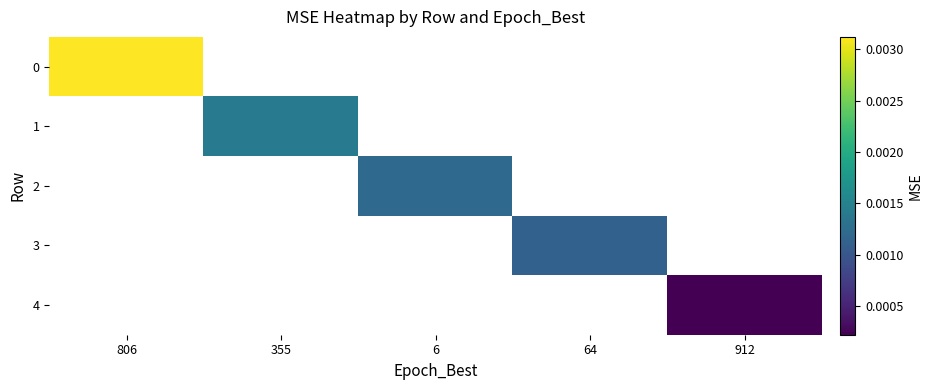

How many categories are shown in the chart?

5